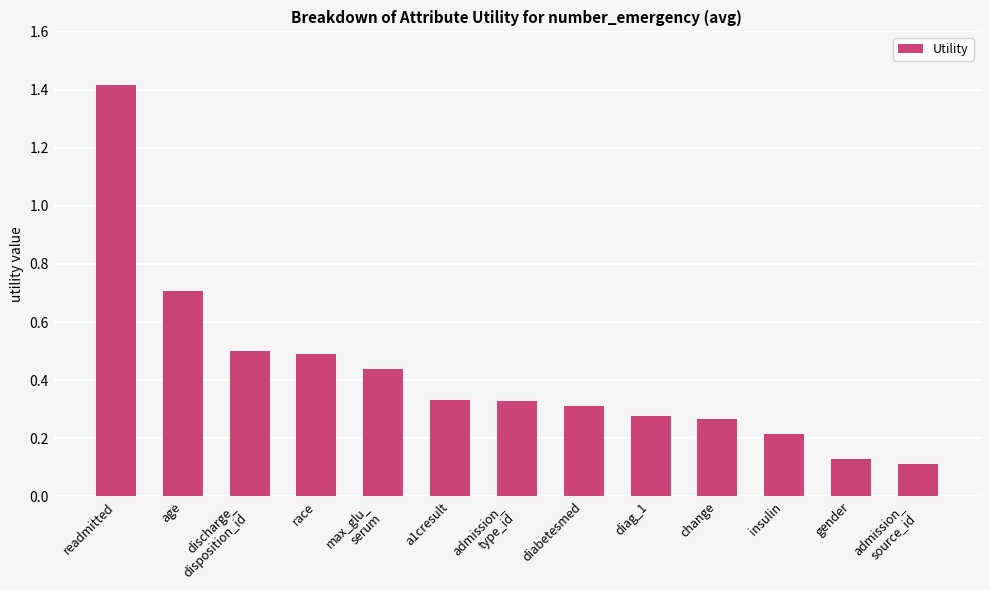

At which label is the value closest to 0?

admission_
source_id